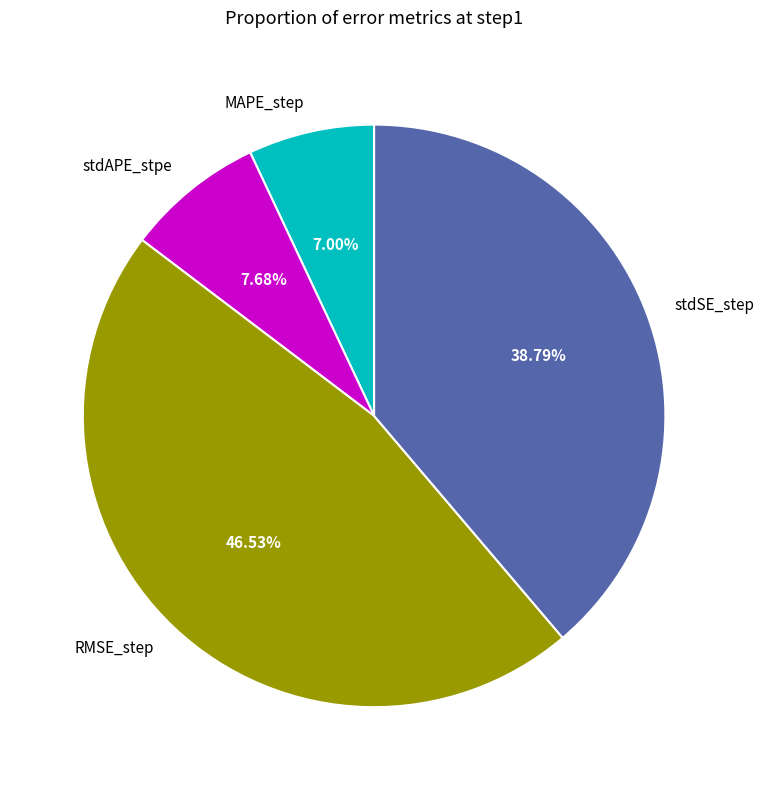

Is there any slice that represents more than half of the pie?

No